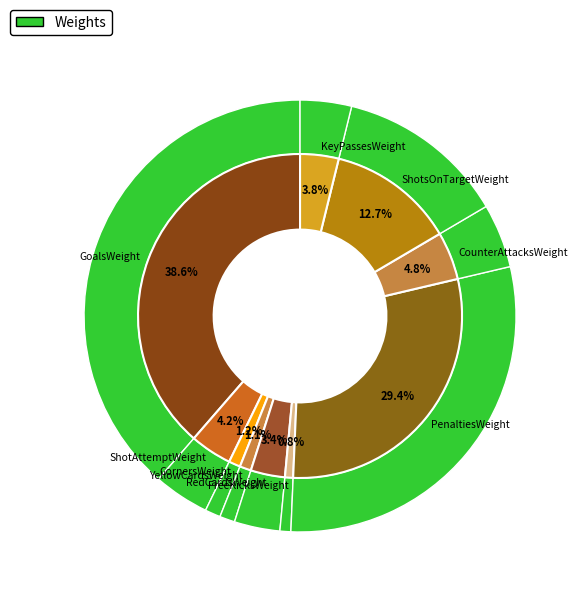

To the nearest percent, what portion does ShotsOnTargetWeight represent?

13%